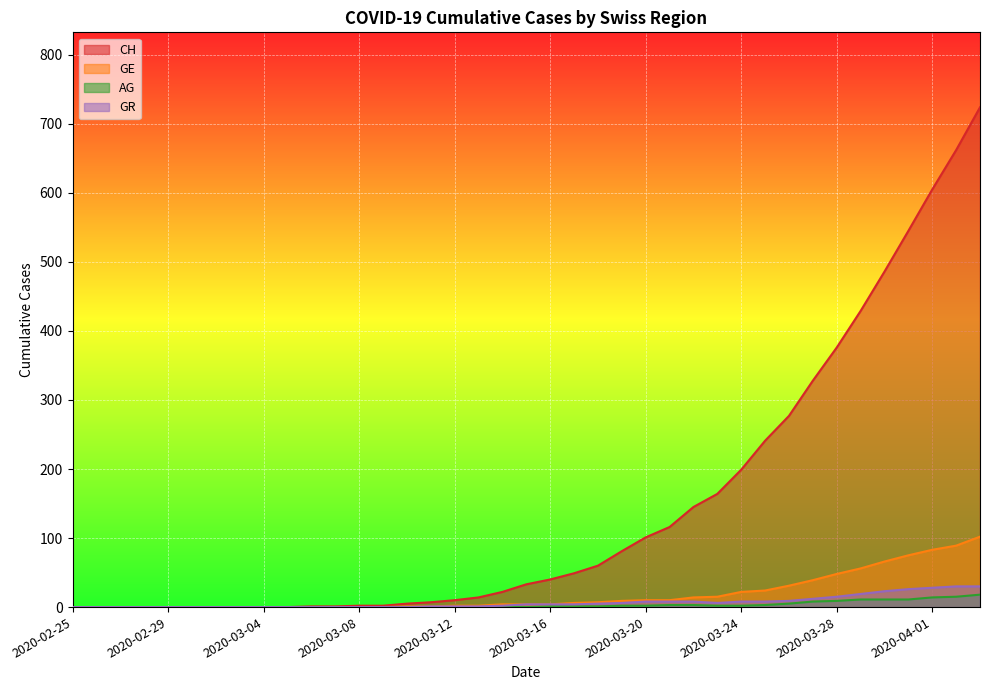

True or false: CH and GR cross at least once.

False